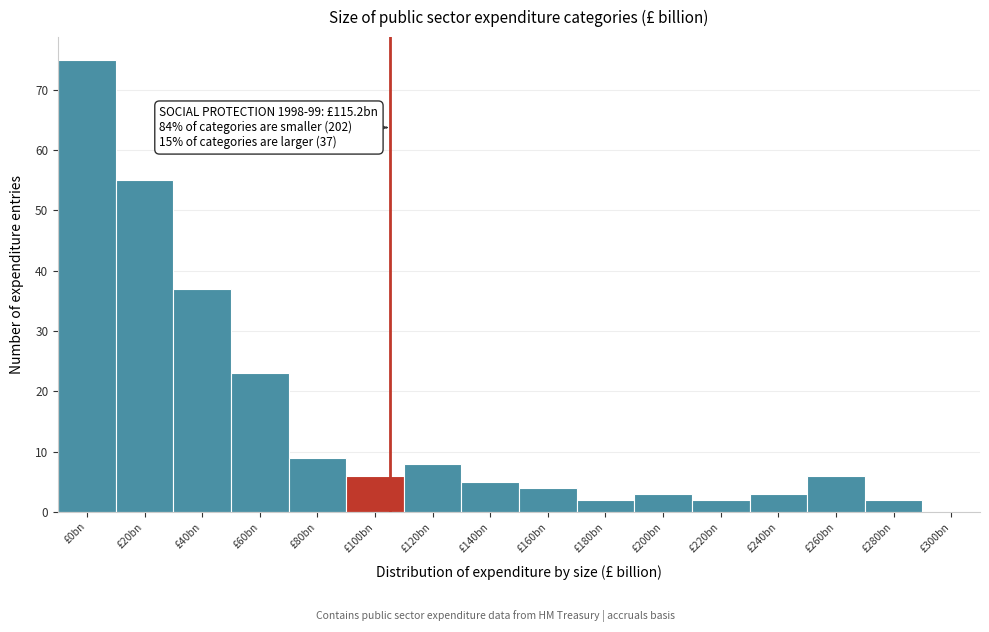

Reading left to right, transcribe all the data shown in this chart.

£0bn=75	£20bn=55	£40bn=37	£60bn=23	£80bn=9	£100bn=6	£120bn=8	£140bn=5	£160bn=4	£180bn=2	£200bn=3	£220bn=2	£240bn=3	£260bn=6	£280bn=2	£300bn=0